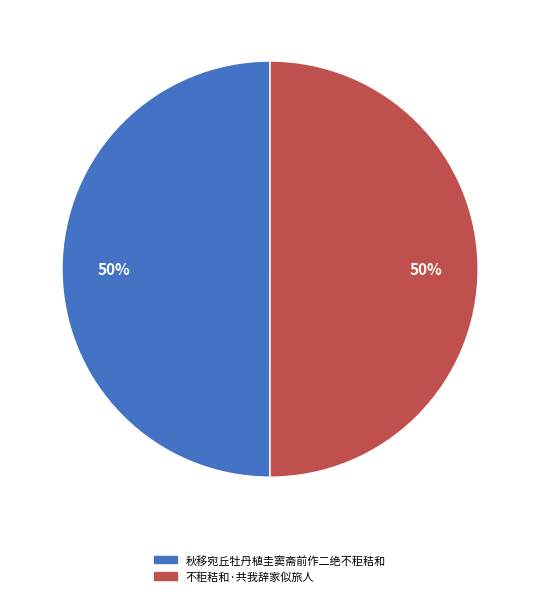

True or false: 秋移宛丘牡丹植圭窦斋前作二绝不秬秸和 accounts for 50% of the total.

True